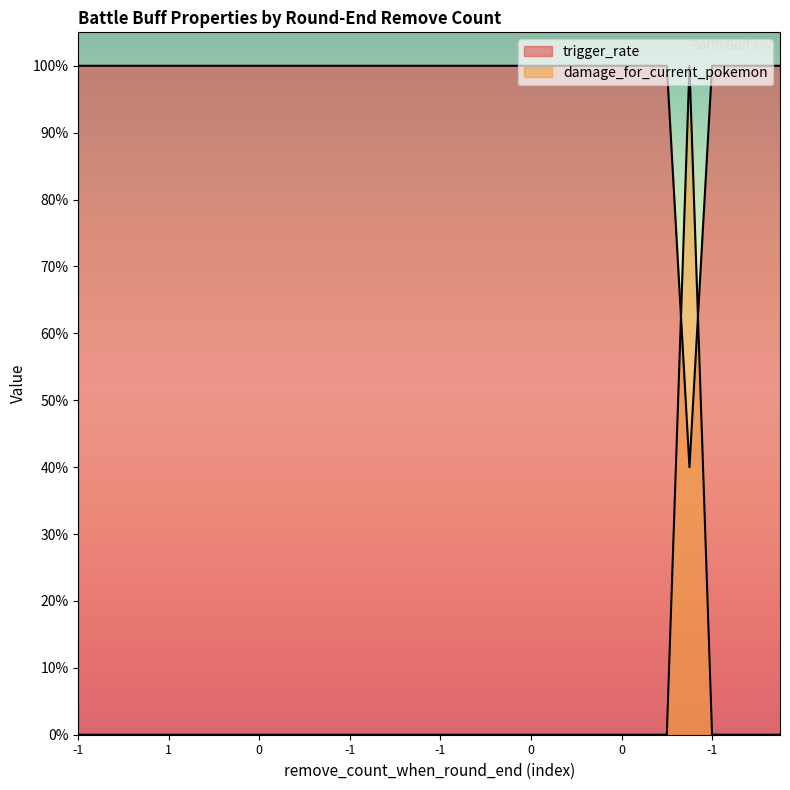

Where do trigger_rate and damage_for_current_pokemon first cross each other?

-1 and -1